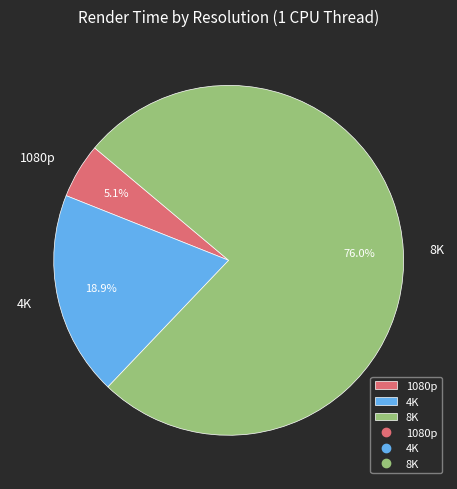

Between 1080p and 4K, which is larger?

4K